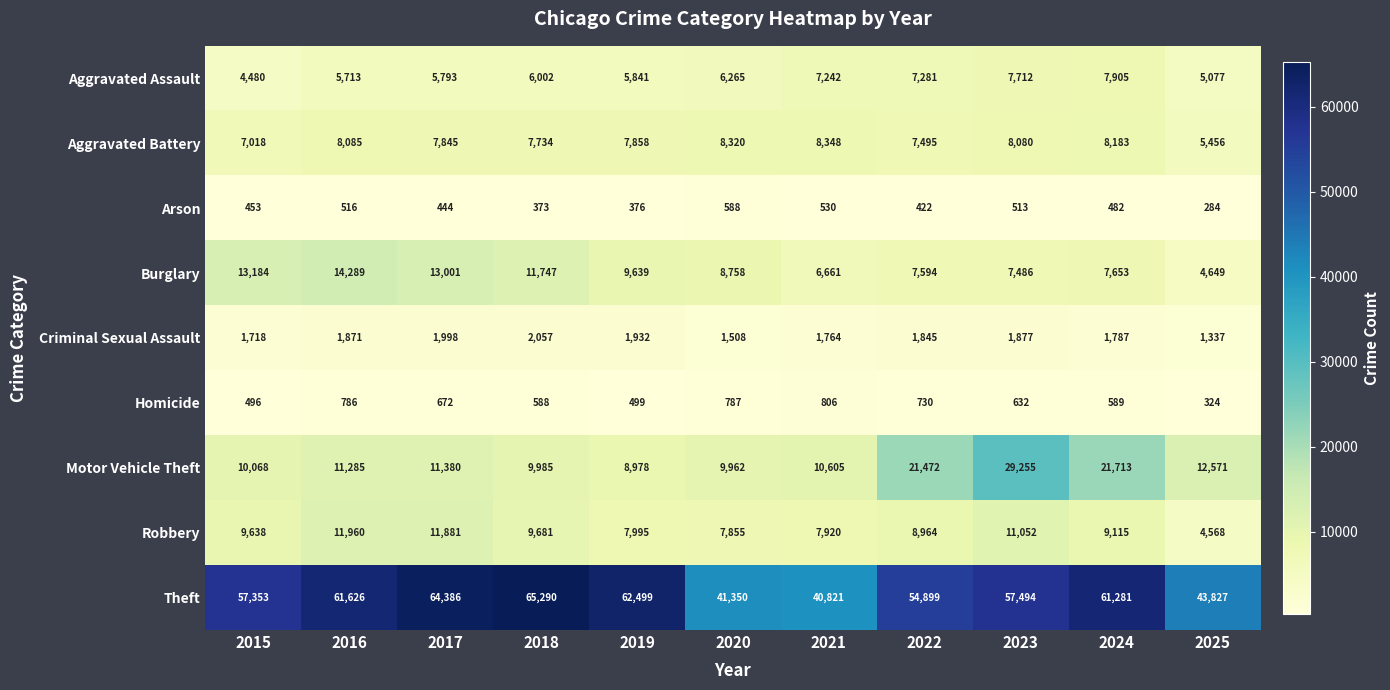

Which series has the widest spread of values?

Theft